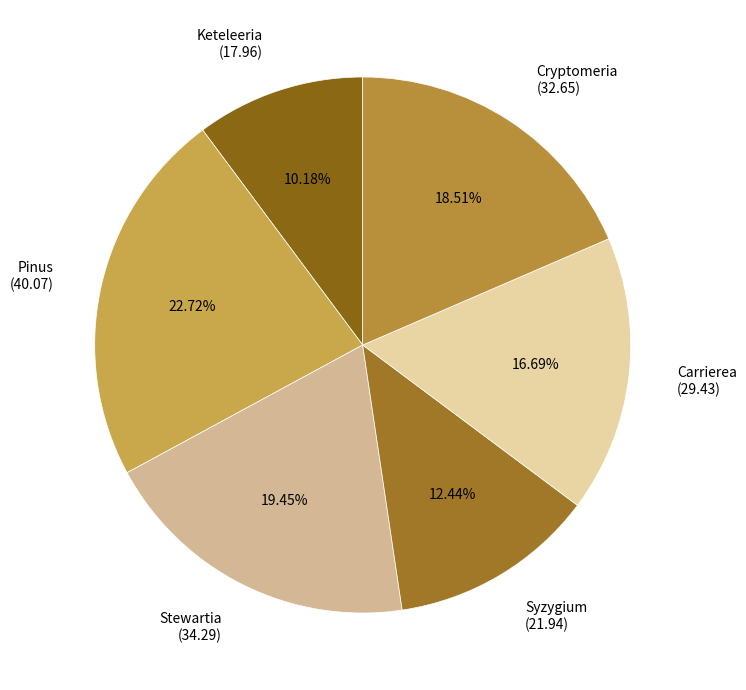

Between Stewartia (34.29) and Pinus (40.07), which is larger?

Pinus (40.07)